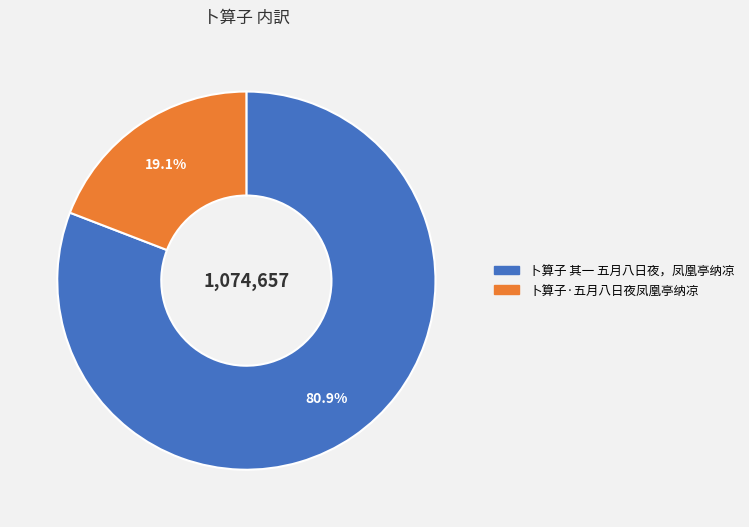

Which category has the biggest portion of the pie?

卜算子 其一 五月八日夜，凤凰亭纳凉